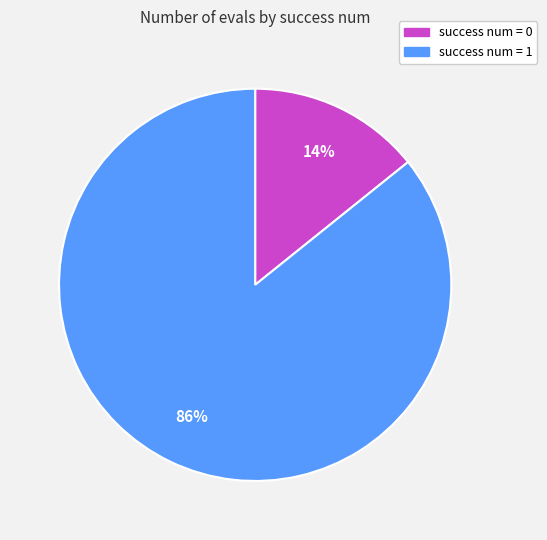

To the nearest percent, what percentage of the pie is success num = 0?

14%